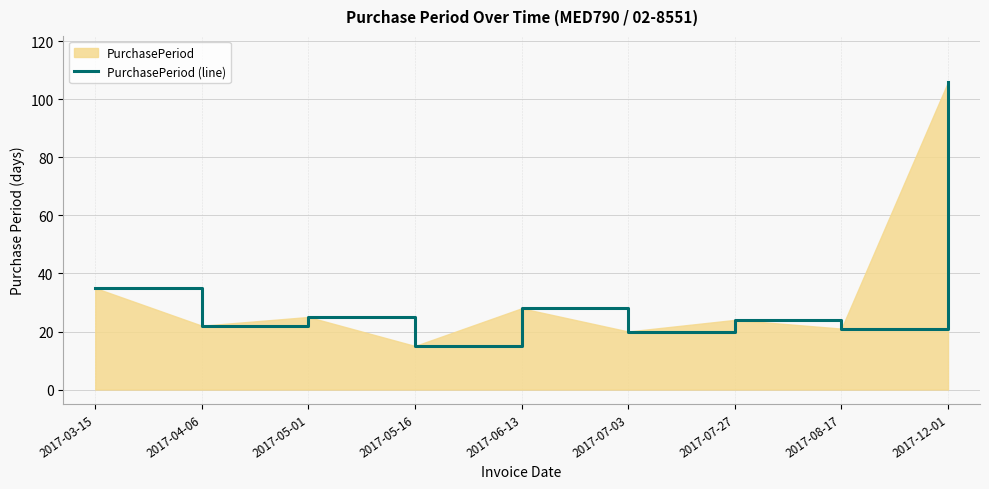

What is the label of the 5th point from the right?

2017-06-13